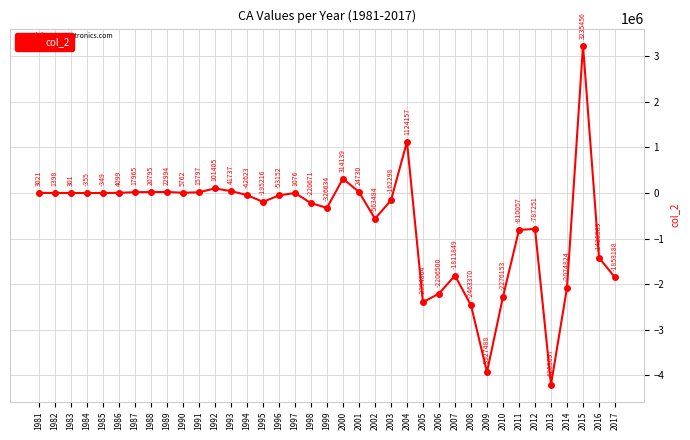

Is it true that the value at 2011 is -810056.8?

True